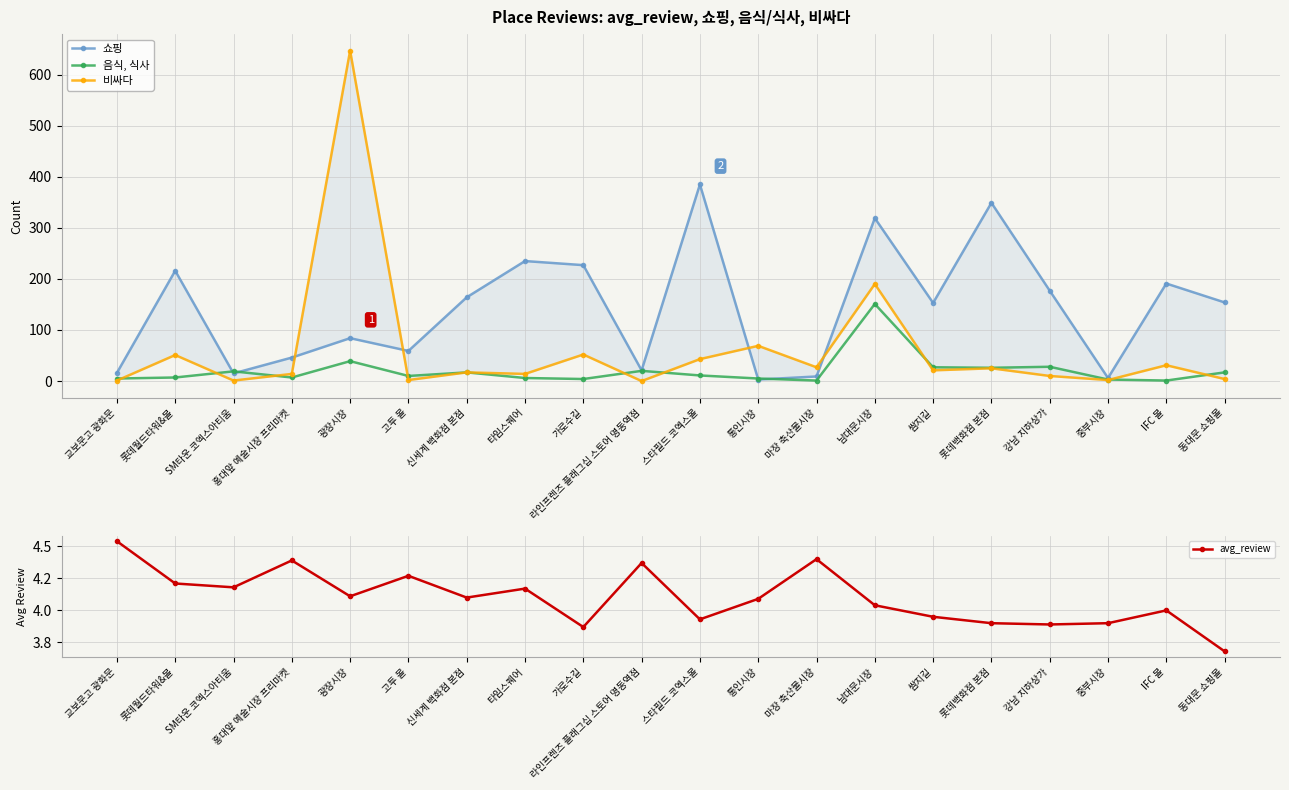

Read the avg_review value at 홍대앞 예술시장 프리마켓.

4.4